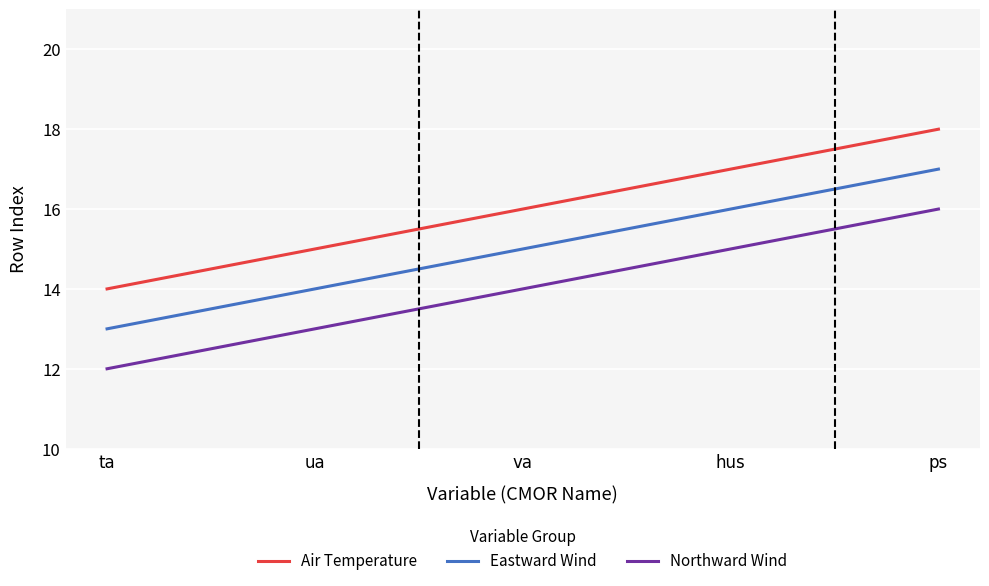

True or false: Air Temperature and Eastward Wind intersect in this chart.

False